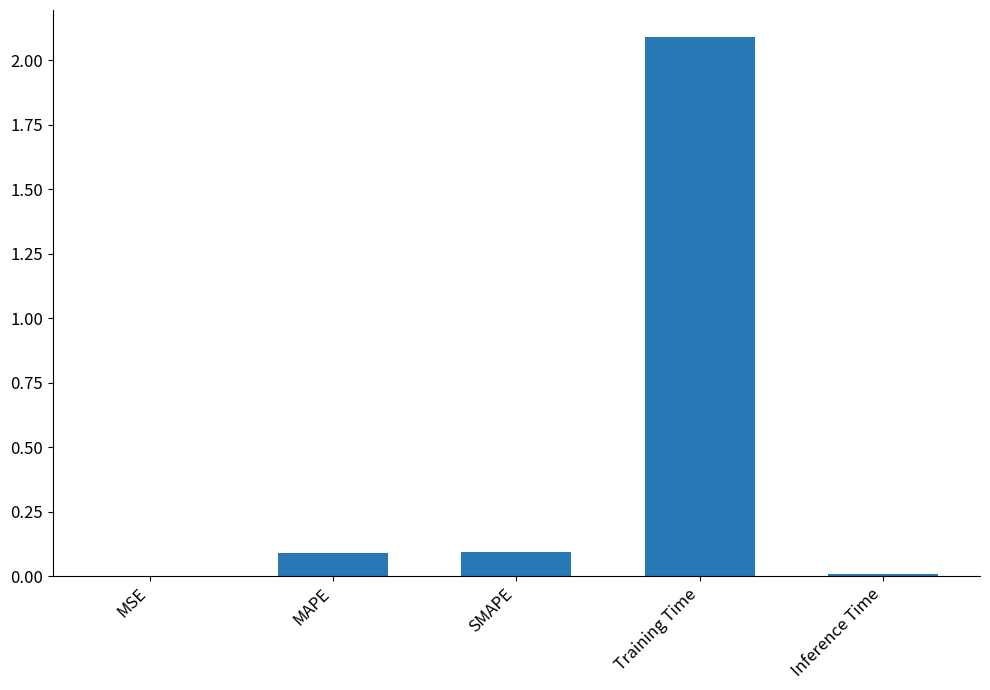

How many distinct data groups are displayed?

1